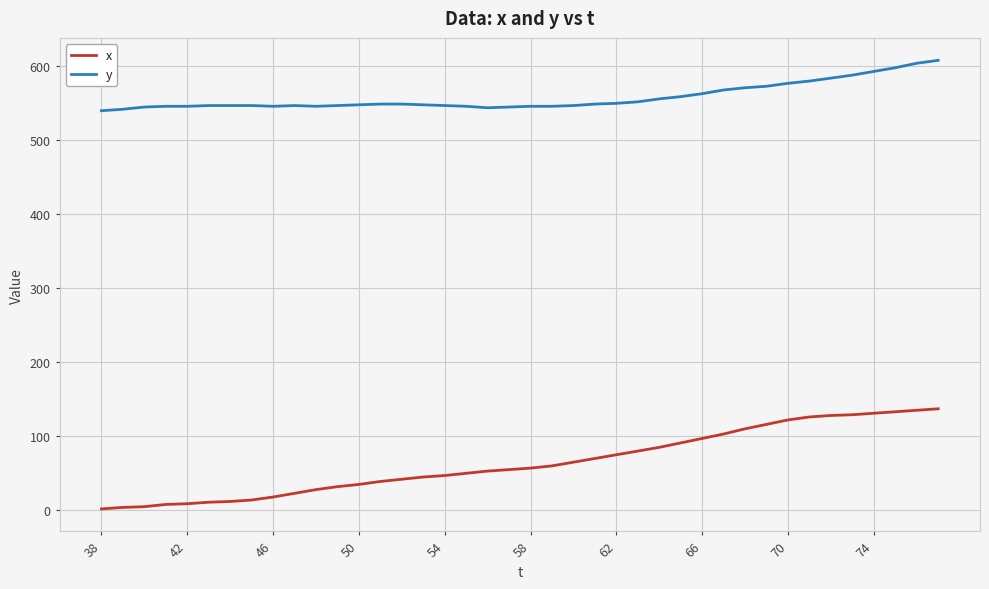

What is the maximum value for x?

137